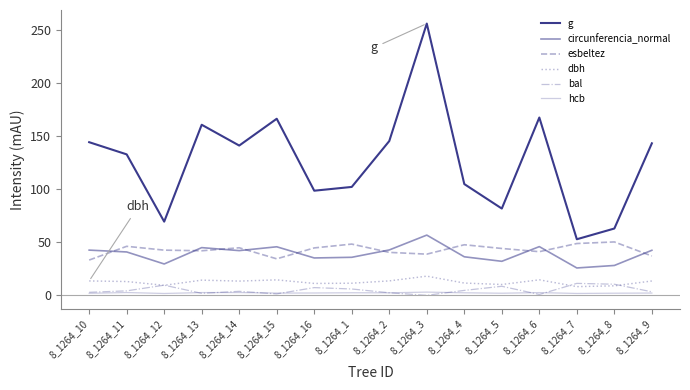

What is the total value across all series at 8_1264_8?

162.7